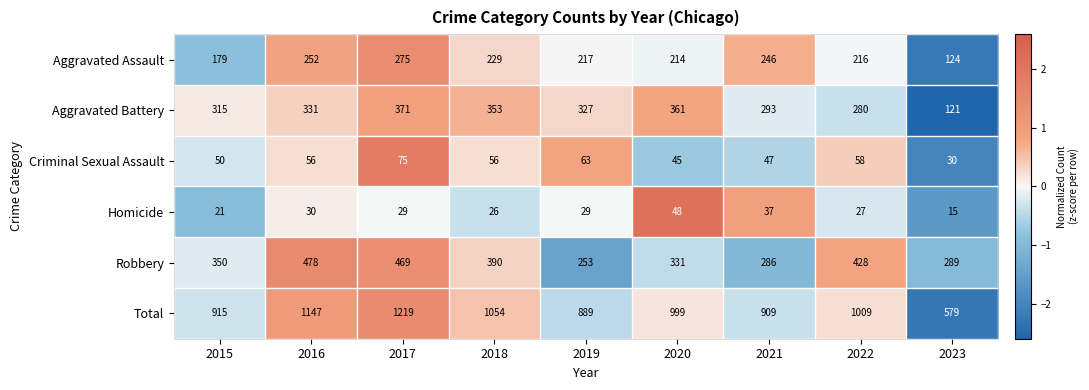

At which category does the chart reach its peak across all series?

2017